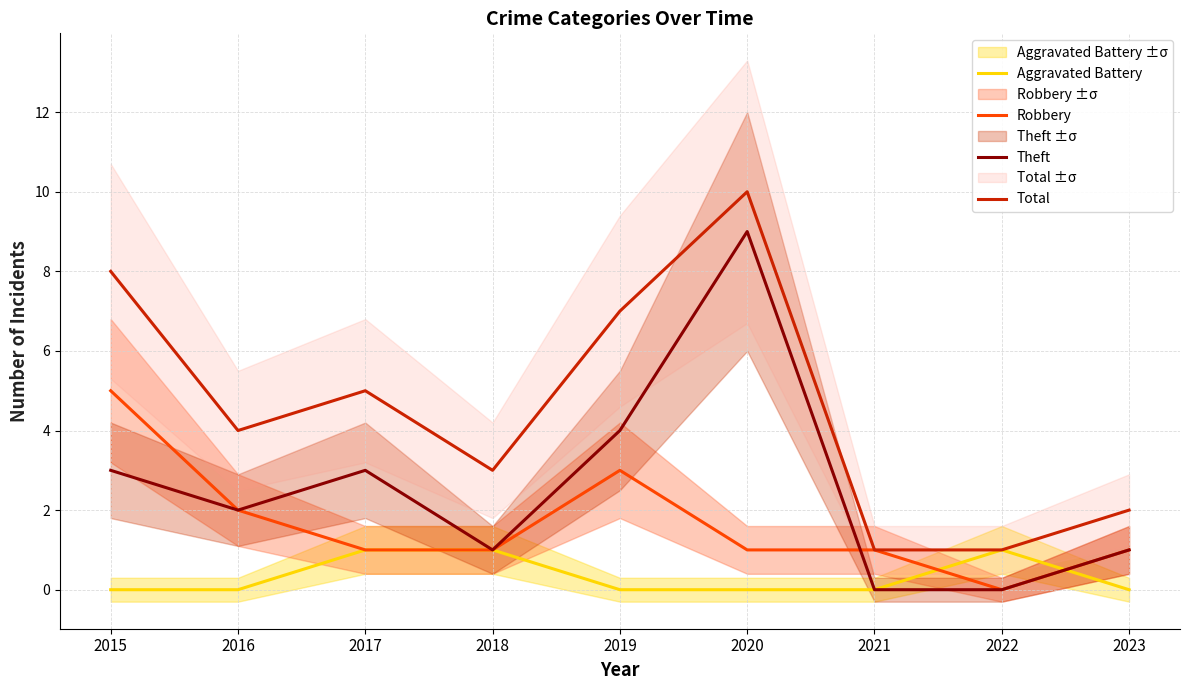

How many intersections are there between Robbery and Aggravated Battery?

2